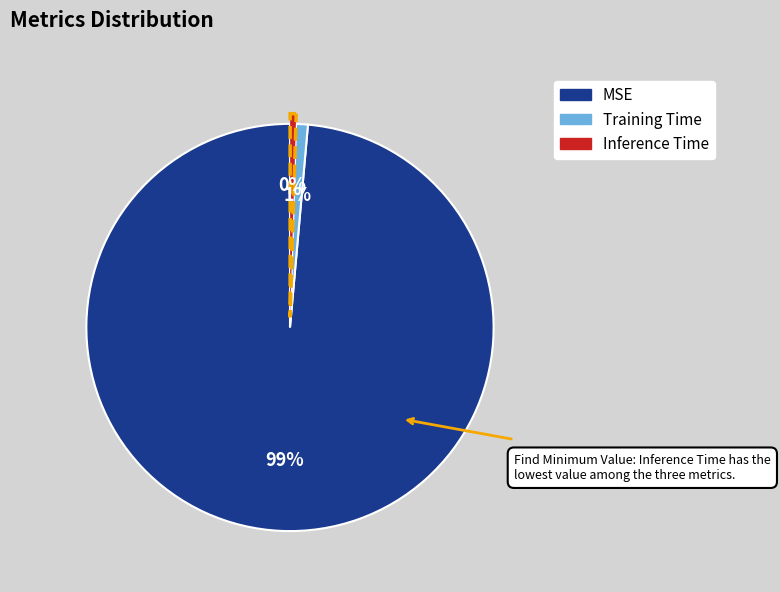

The Training Time slice represents 1% of the pie. True or false?

True